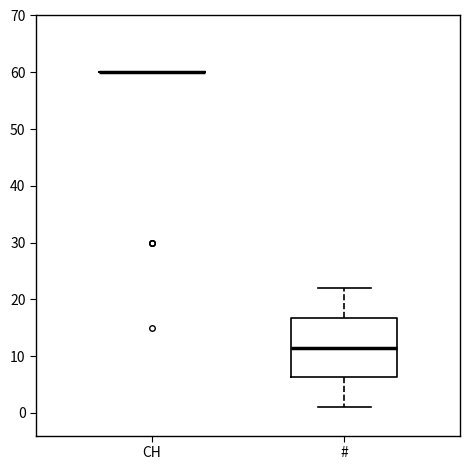

Comparing the boxes themselves (not the whiskers), which one is the tallest?

#